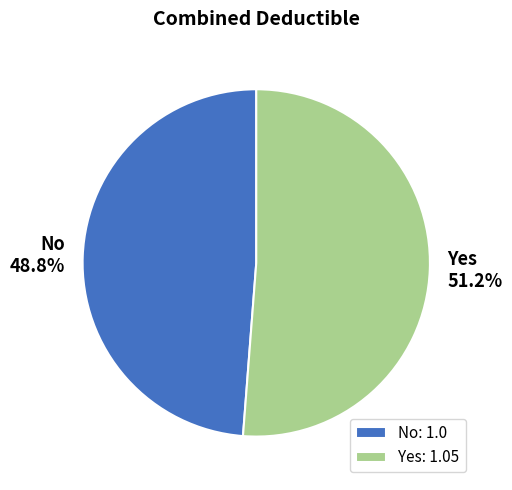

Between Yes and No, which is larger?

Yes